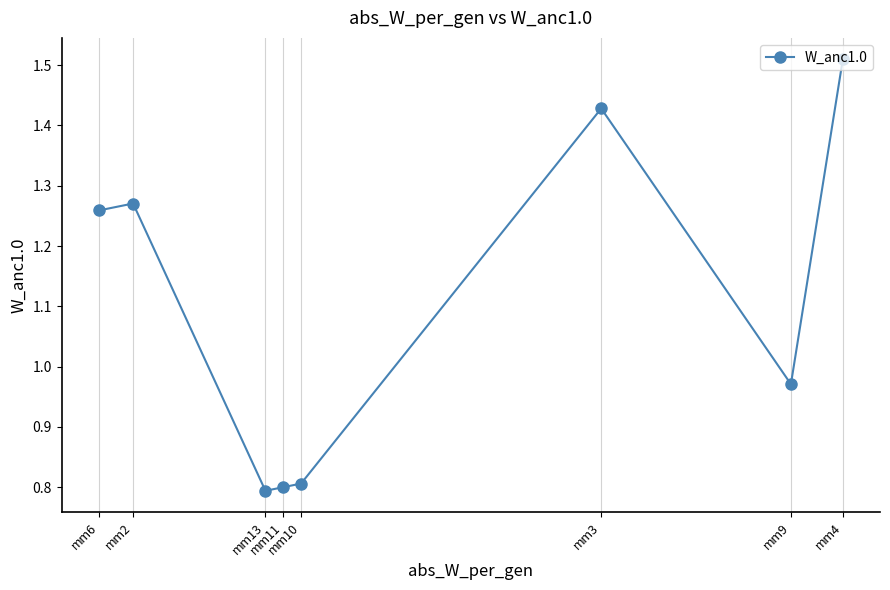

What is the average value?

1.1